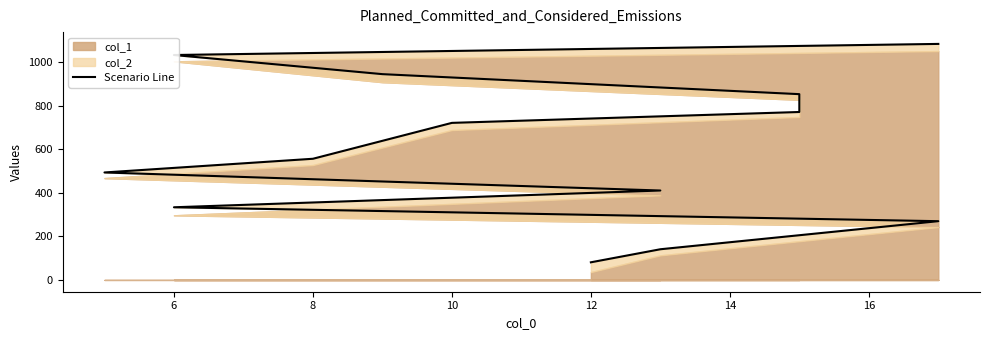

How many lines are shown in the chart?

1